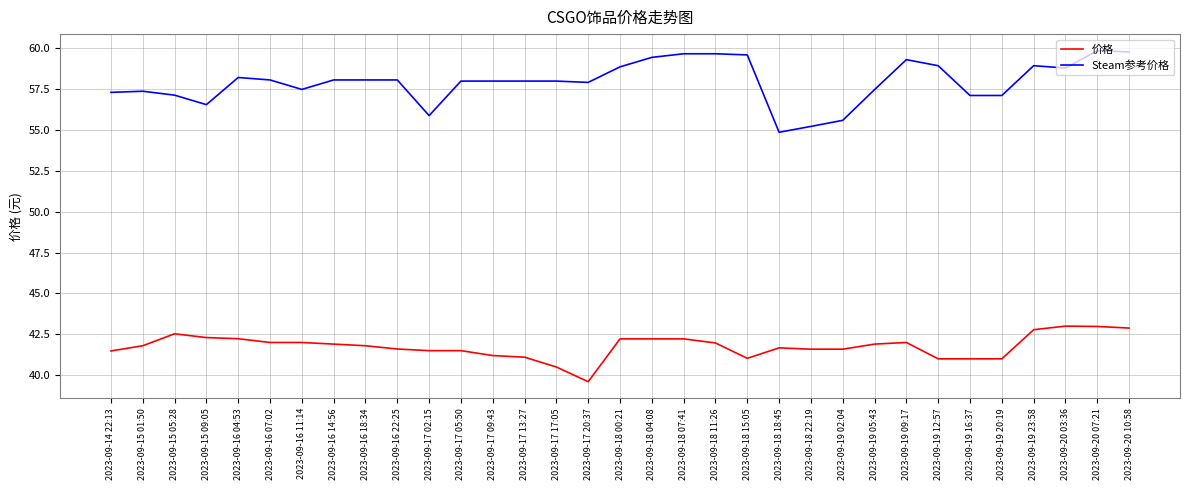

Which series changed the most between 2023-09-15 01:50 and 2023-09-20 07:21?

Steam参考价格